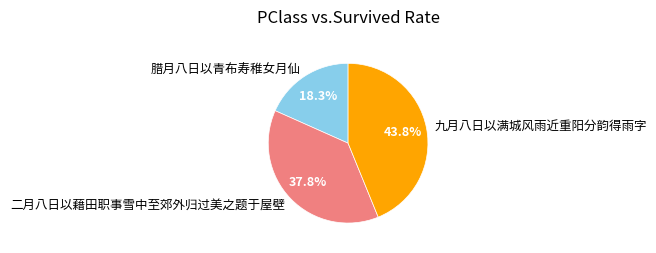

To the nearest percent, what is the difference between the 腊月八日以青布寿稚女月仙 and 二月八日以藉田职事雪中至郊外归过美之题于屋壁 slice percentages?

20%